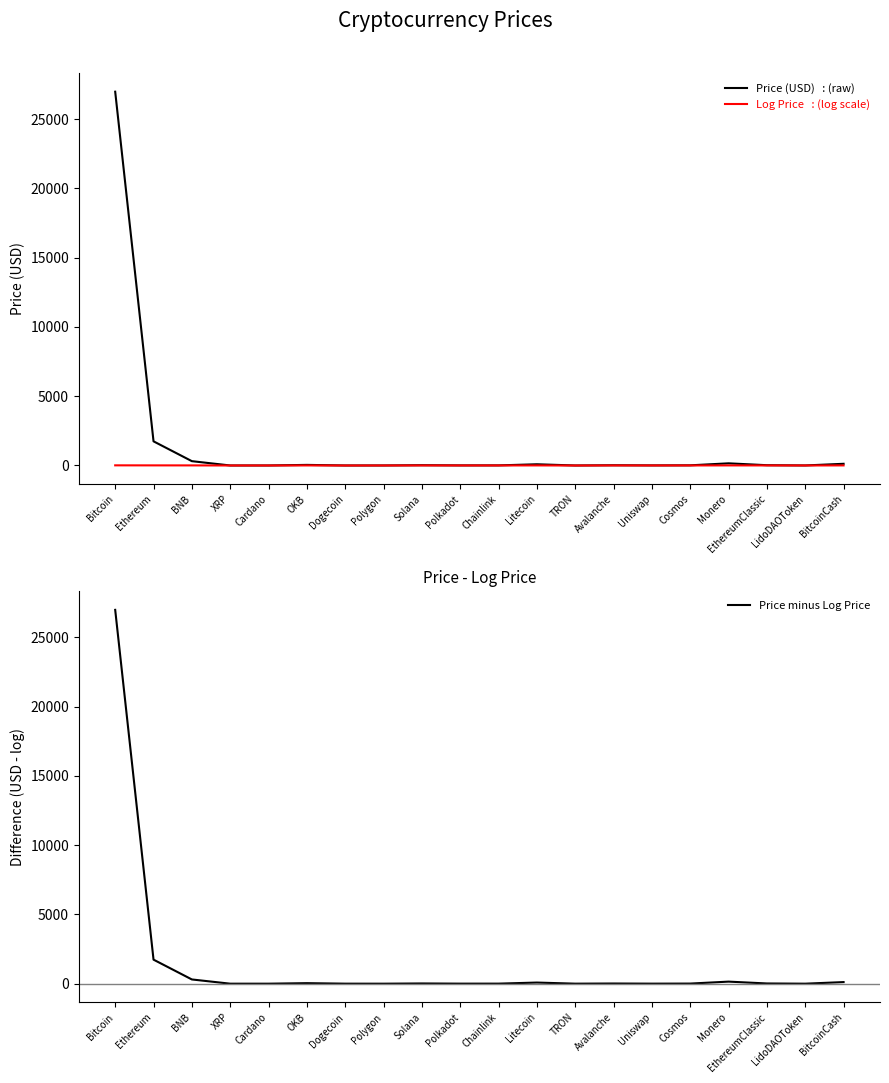

The value of Price minus Log Price at TRON is 4.2. True or false?

False